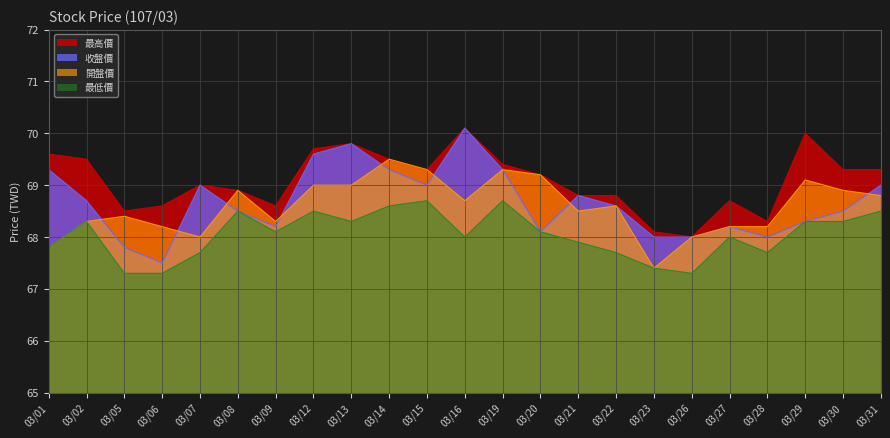

What is the difference between the maximum and minimum values in the 最高價 series?

2.1